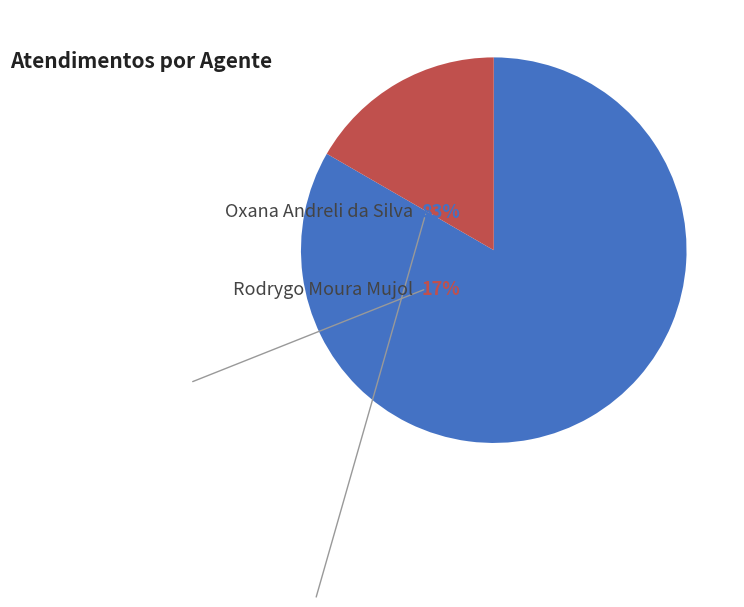

Count the number of slices in the pie.

2